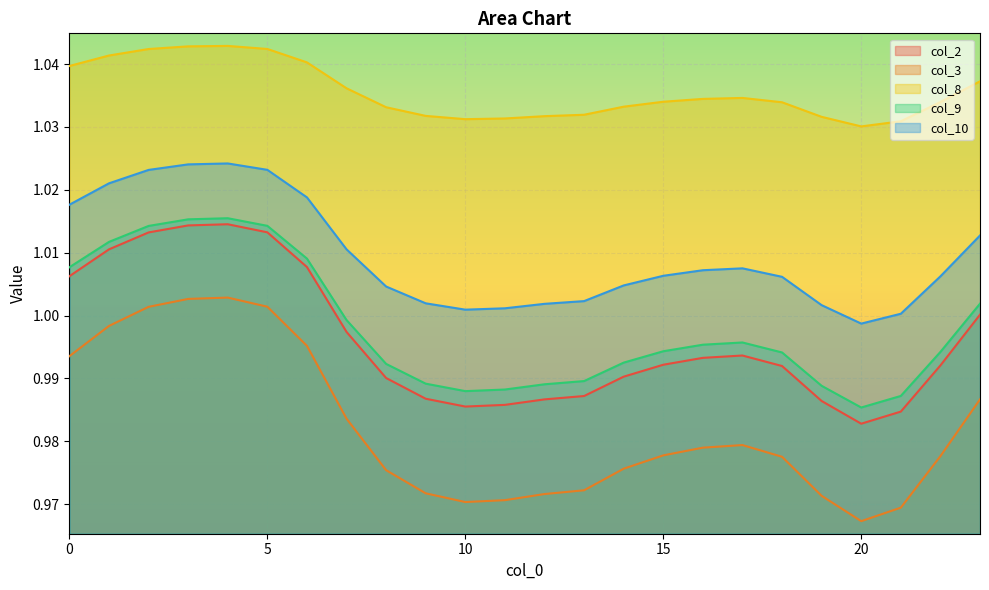

True or false: col_3 has a value of 1.0 at 5.

True